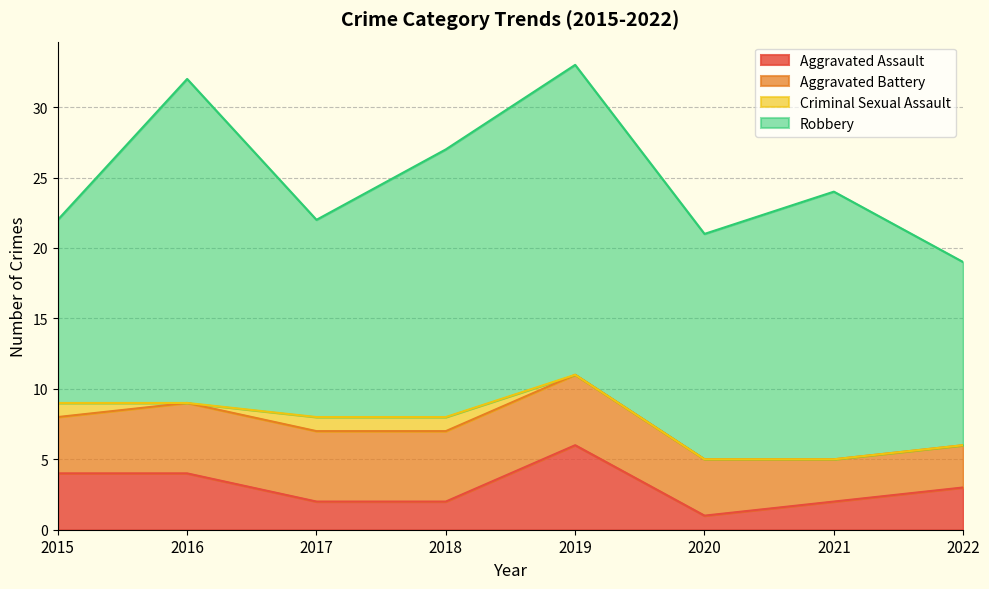

Between 2018 and 2021, which series saw the biggest shift?

Aggravated Battery